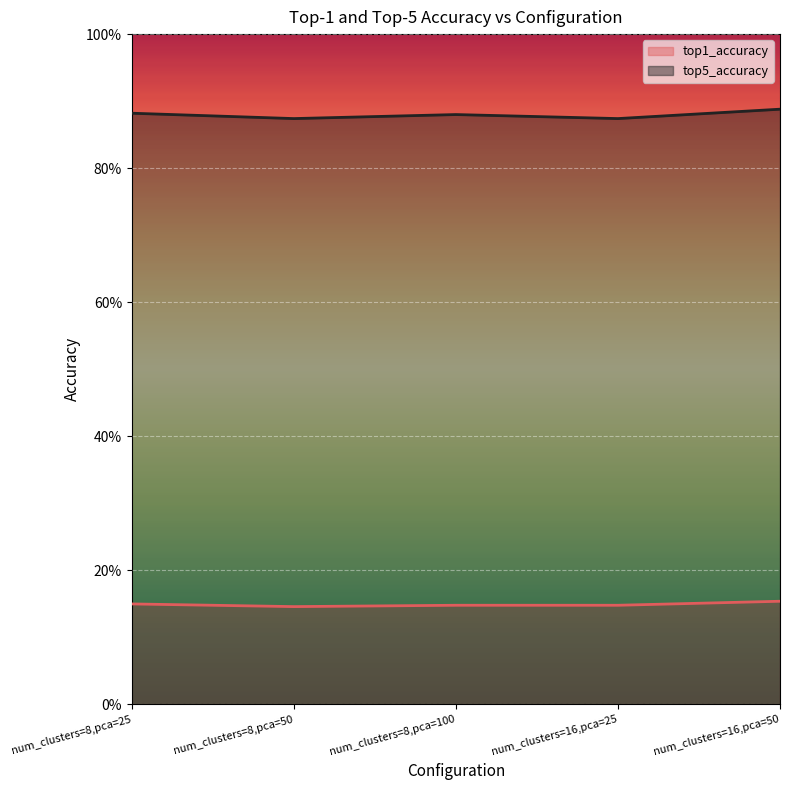

Does the chart display data point markers on the line(s)?

No